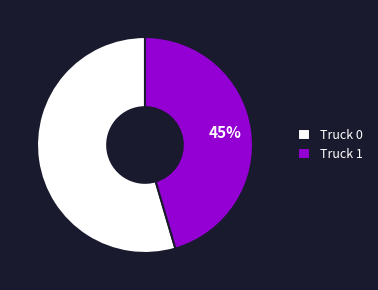

Is there any slice that represents more than half of the pie?

Yes